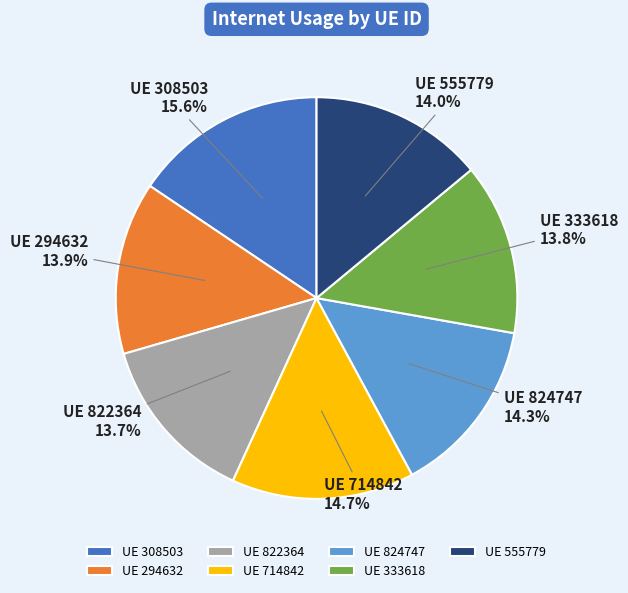

Which category has the biggest portion of the pie?

UE 308503